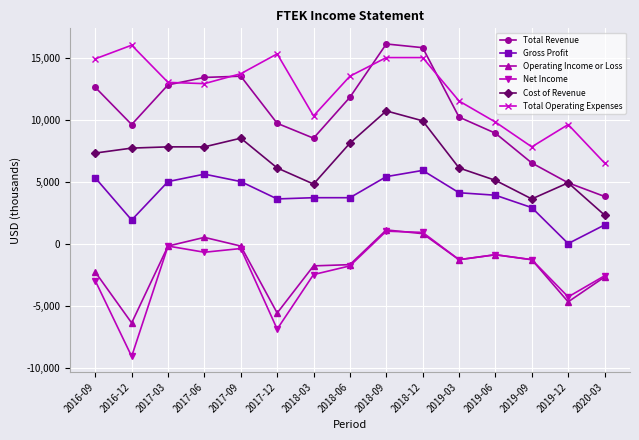

True or false: Cost of Revenue has more than 0 points higher than both neighbors.

True